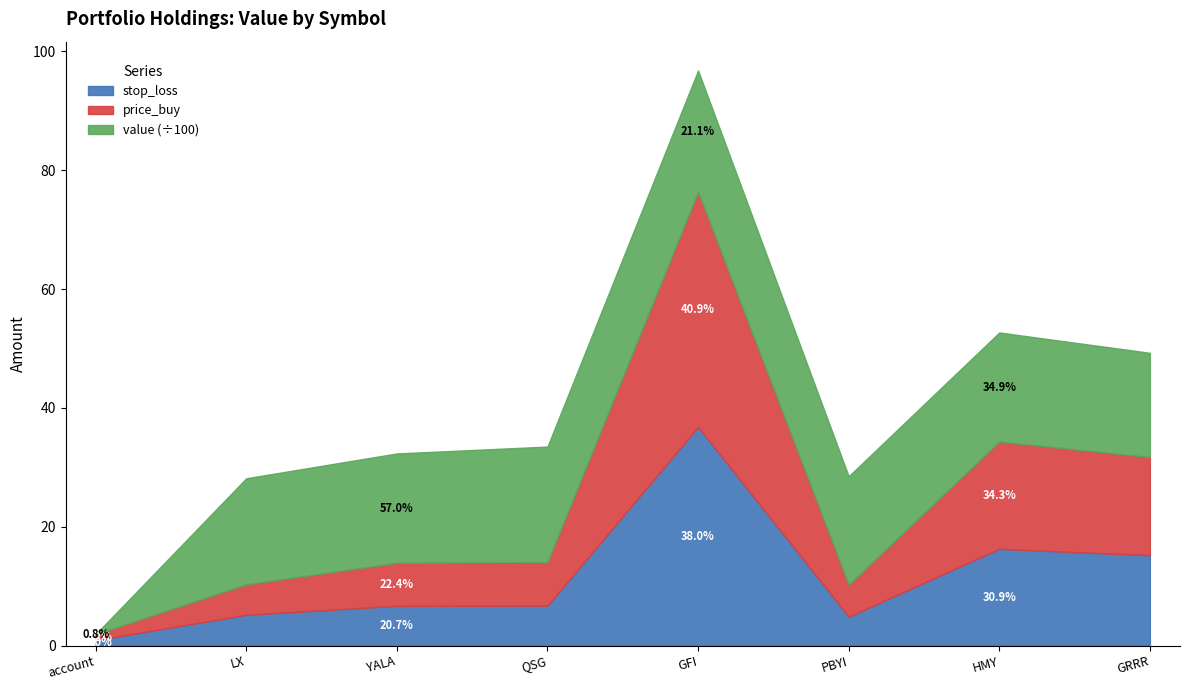

What is the label of the 1st point from the right?

GRRR